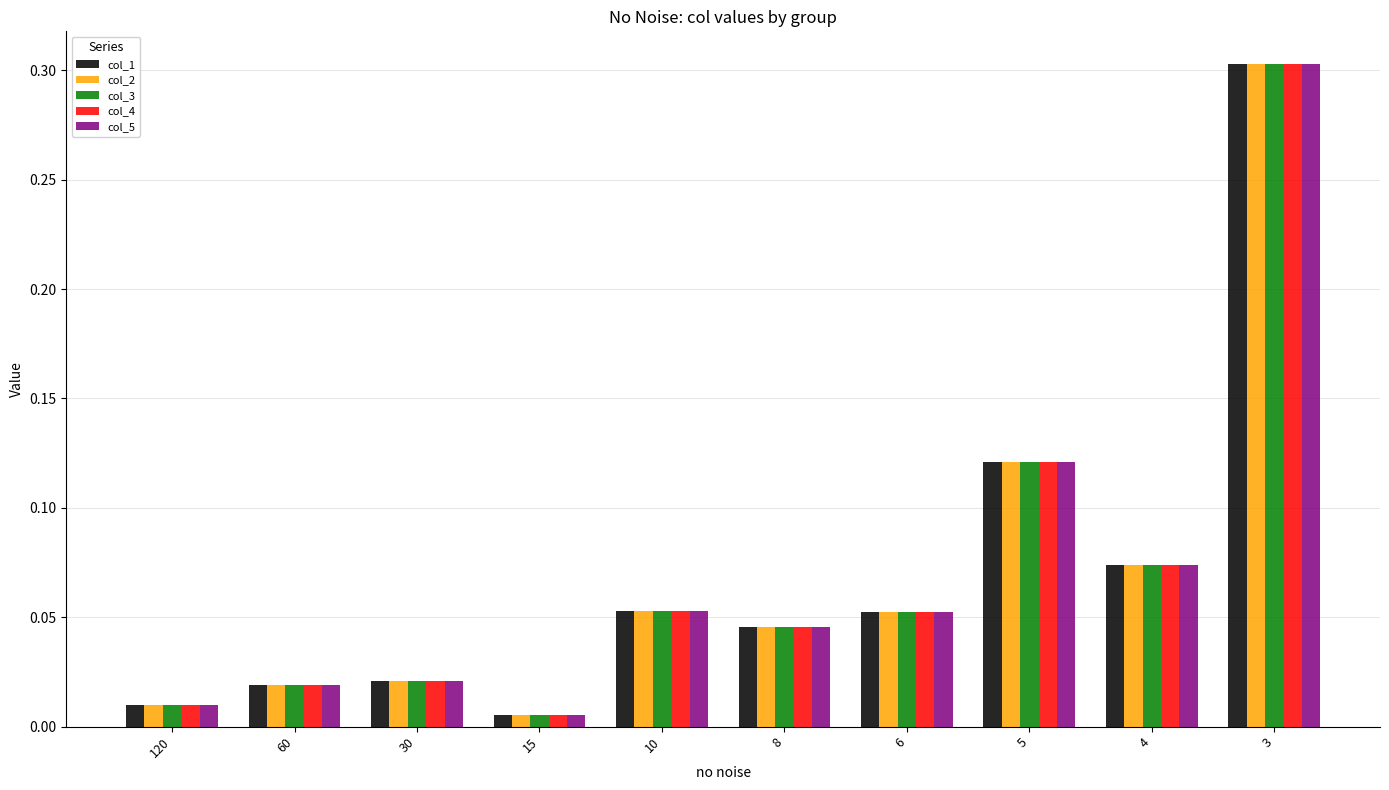

At which category is the sum across all series the highest?

3